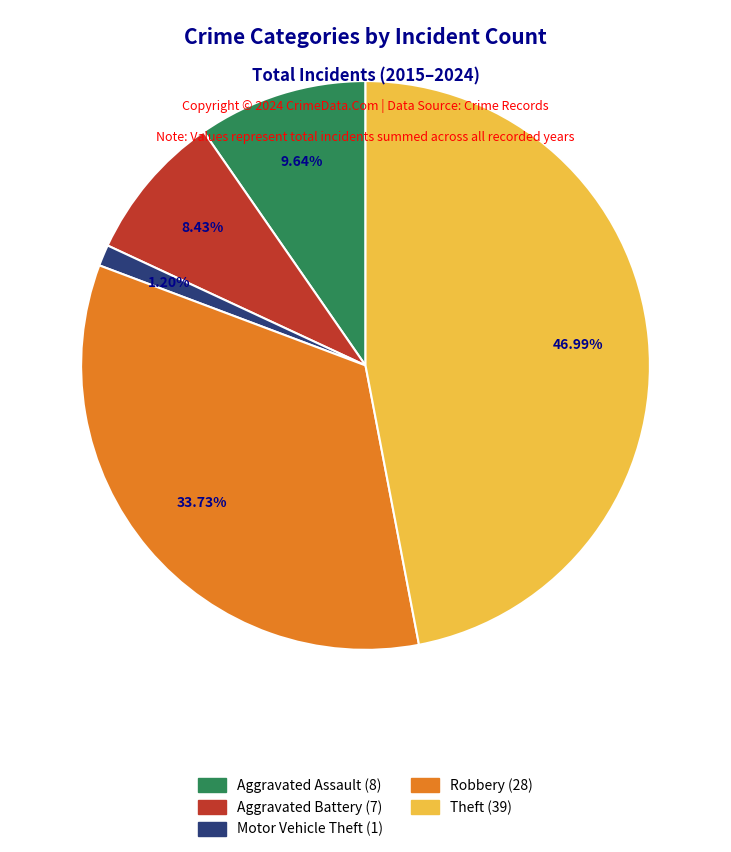

True or false: Theft accounts for 47% of the total.

True